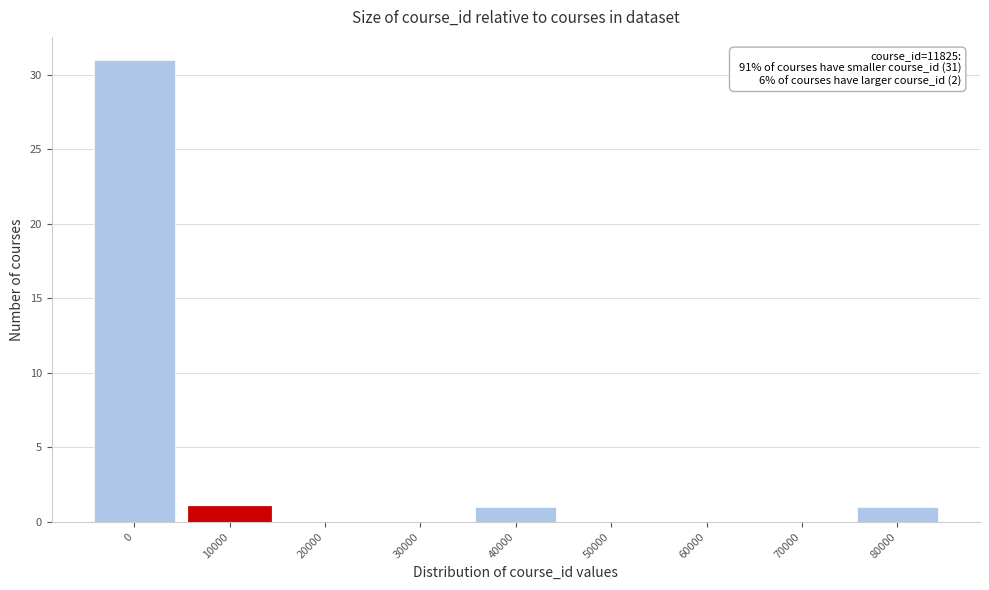

Reading right to left, transcribe all the data shown in this chart.

80000=1	70000=0	60000=0	50000=0	40000=1	30000=0	20000=0	10000=1	0=31